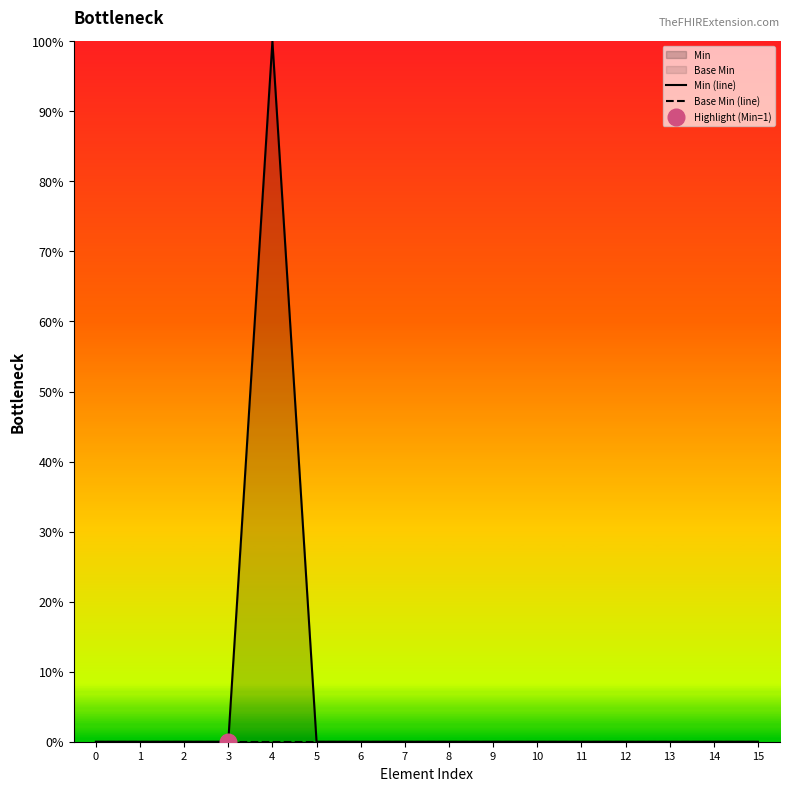

True or false: Base Min (line) has more than 2 interior local peaks.

False